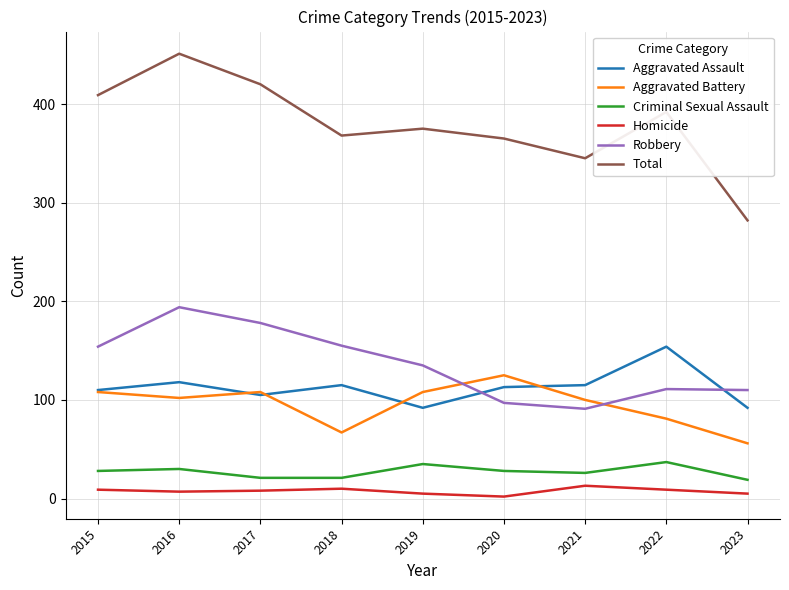

What is the difference between the Robbery values at 2023 and 2016?

84